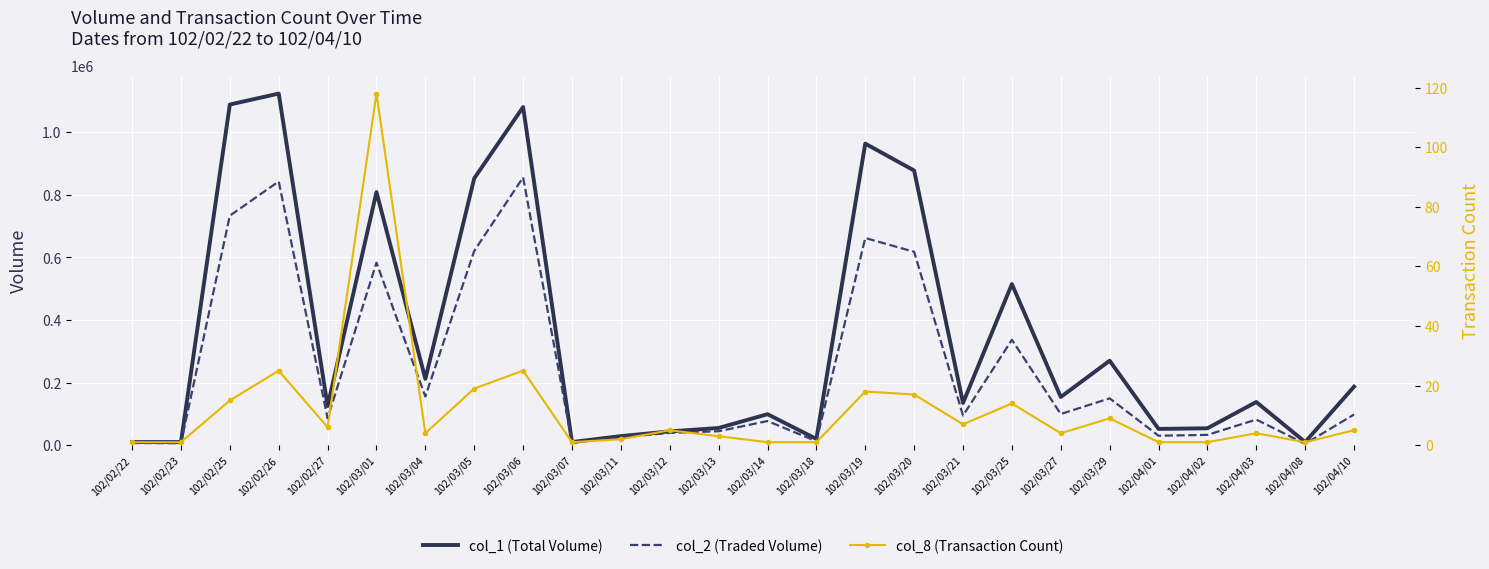

Which category has the lowest value in the col_2 (Traded Volume) series?

102/04/08